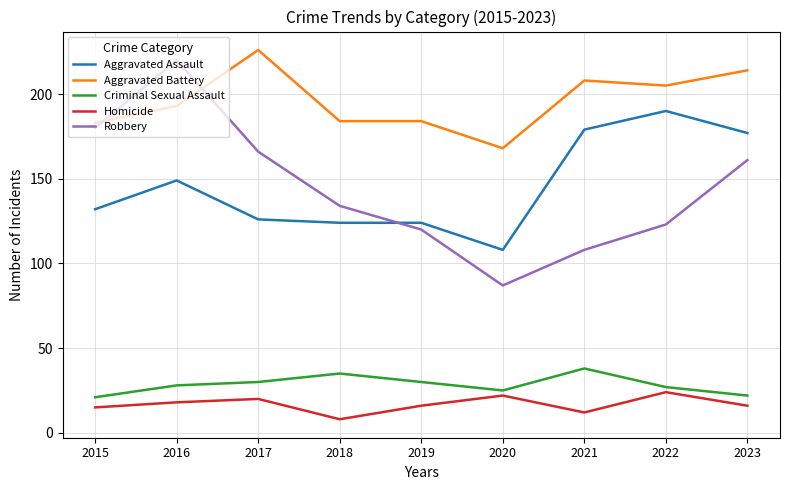

True or false: Aggravated Assault has more than 1 interior local peaks.

True